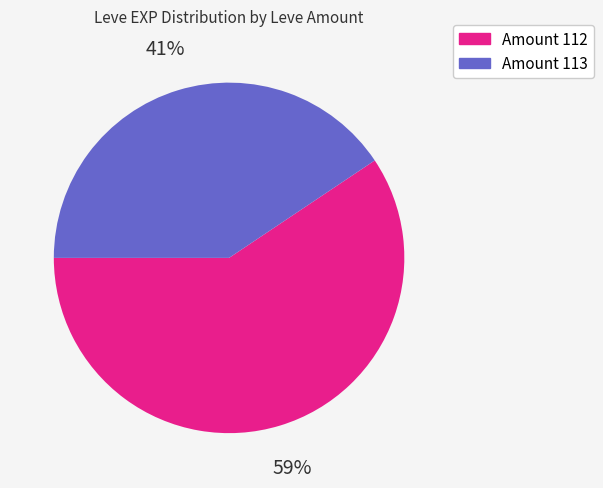

True or false: Amount 112 accounts for 51% of the total.

False